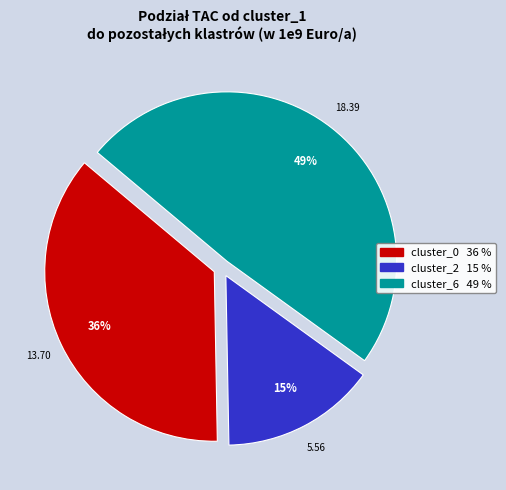

Is there a majority slice in this chart?

No